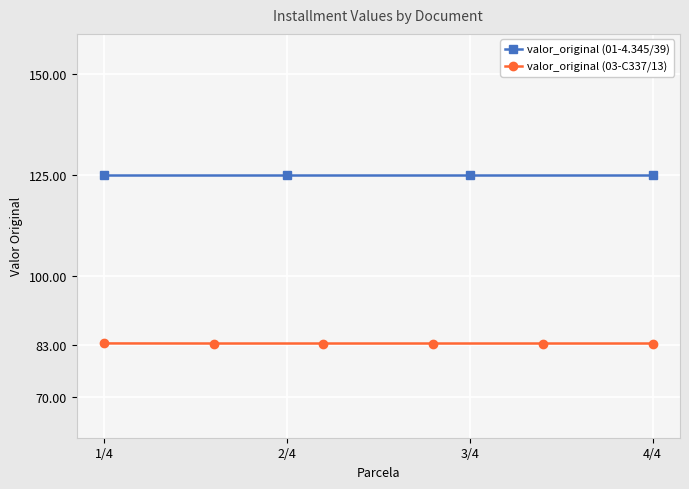

The chart shows a value of 83.3 at 4/4. True or false?

True